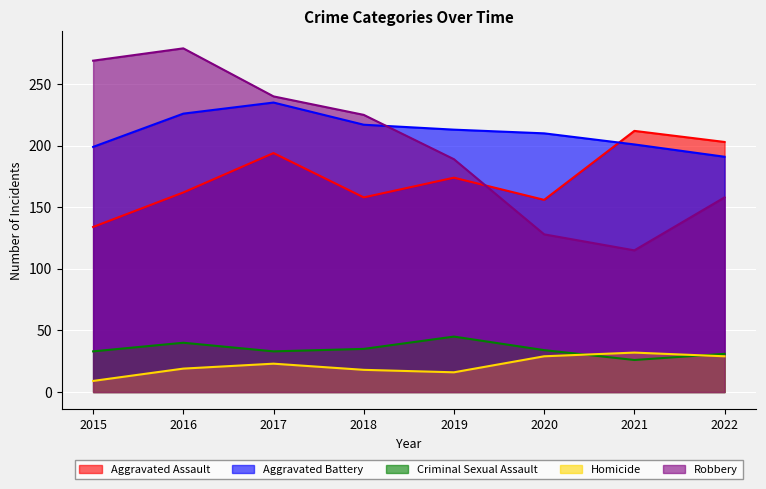

True or false: Aggravated Battery and Aggravated Assault intersect in this chart.

True